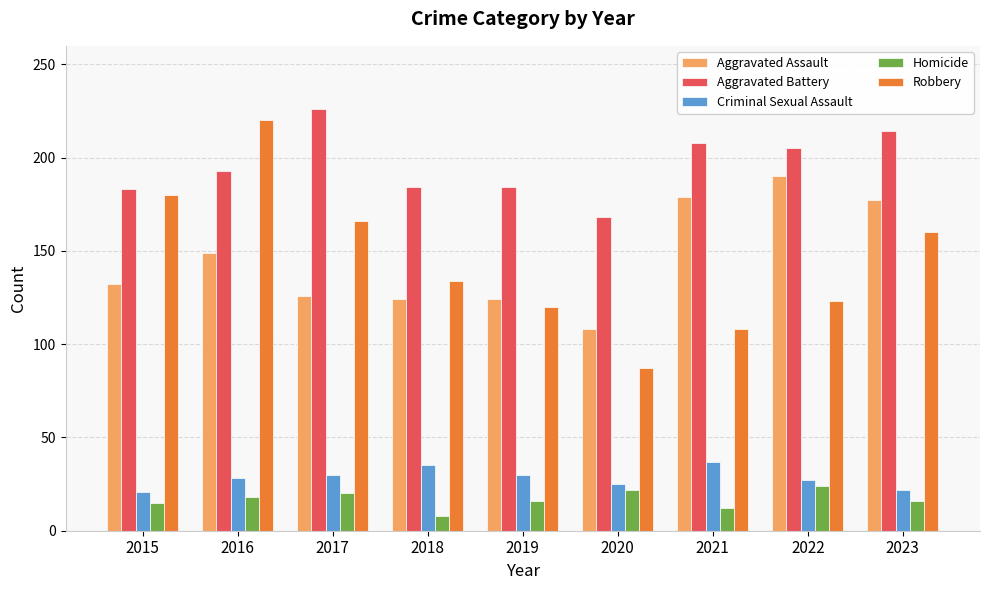

Where does the Homicide series first go above 16?

2016